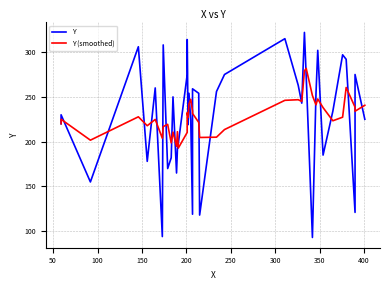

Does the chart display data point markers on the line(s)?

No